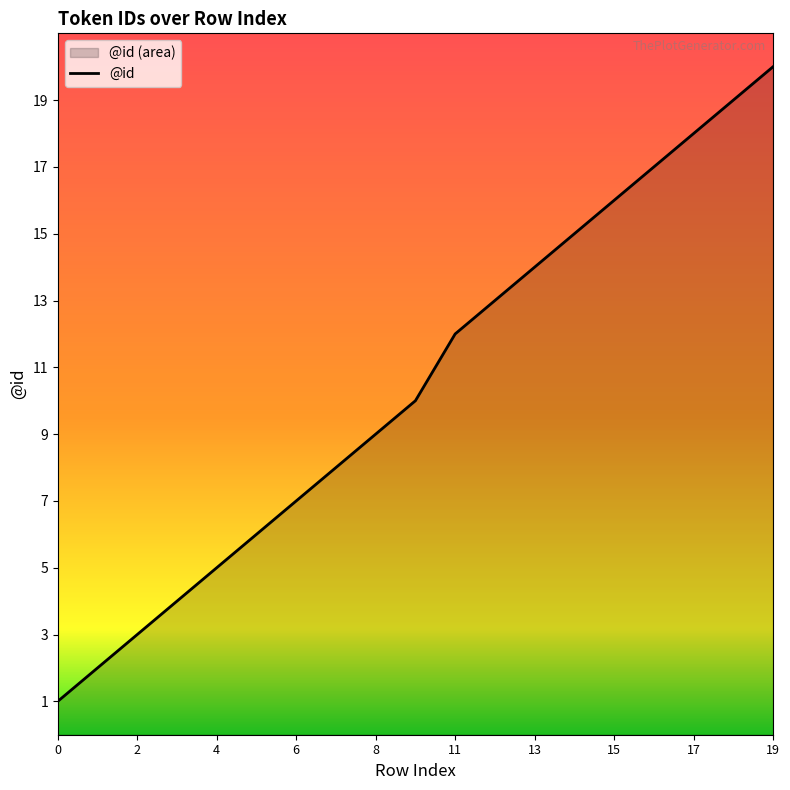

Which category has the highest value across all series?

19